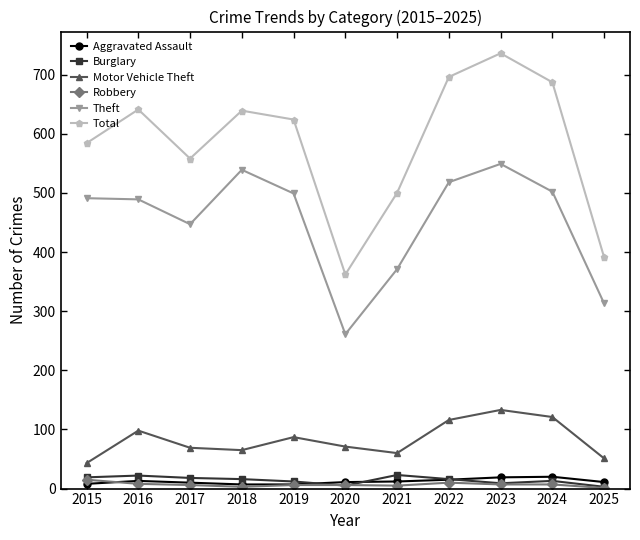

What is the total value across all series at 2024?

1350